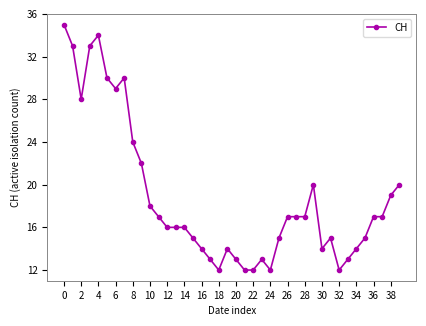

Reading left to right, extract all data points from this chart.

35	33	28	33	34	30	29	30	24	22	18	17	16	16	16	15	14	13	12	14	13	12	12	13	12	15	17	17	17	20	14	15	12	13	14	15	17	17	19	20